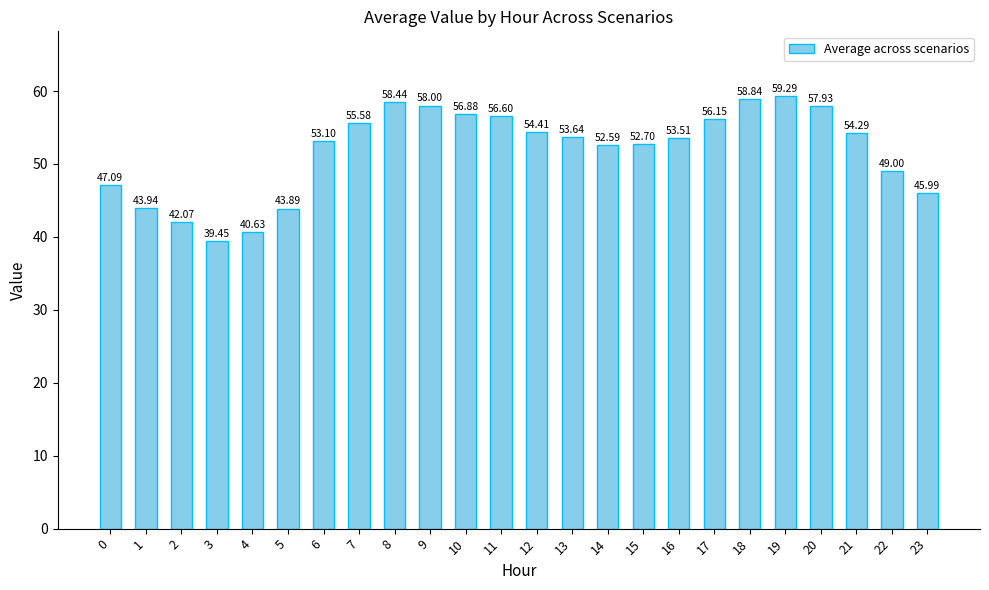

Where does the data first go above 53?

6